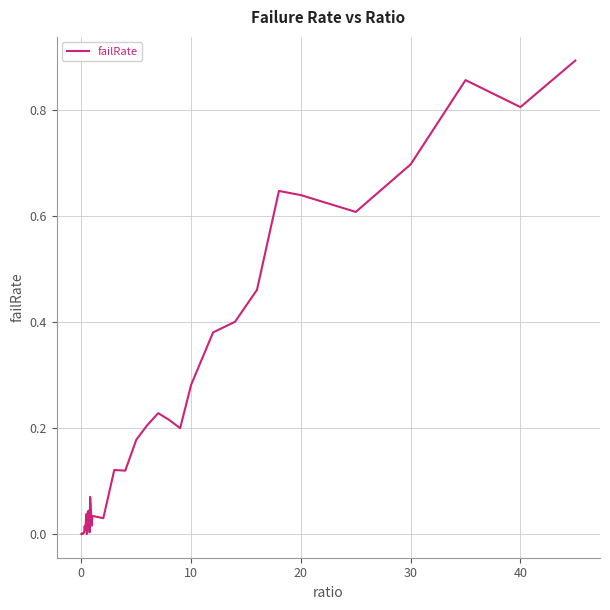

How many lines are shown in the chart?

1